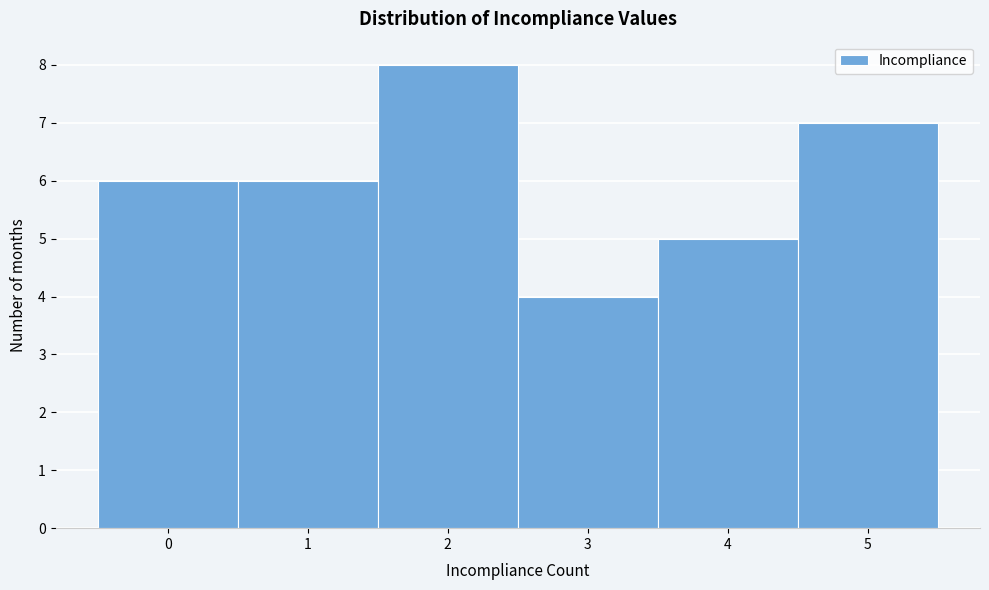

How tall is the bar that spans 1.5 to 2.5 on the x-axis? The values are not printed on the chart, so give them approximately, as read against the axis.

8